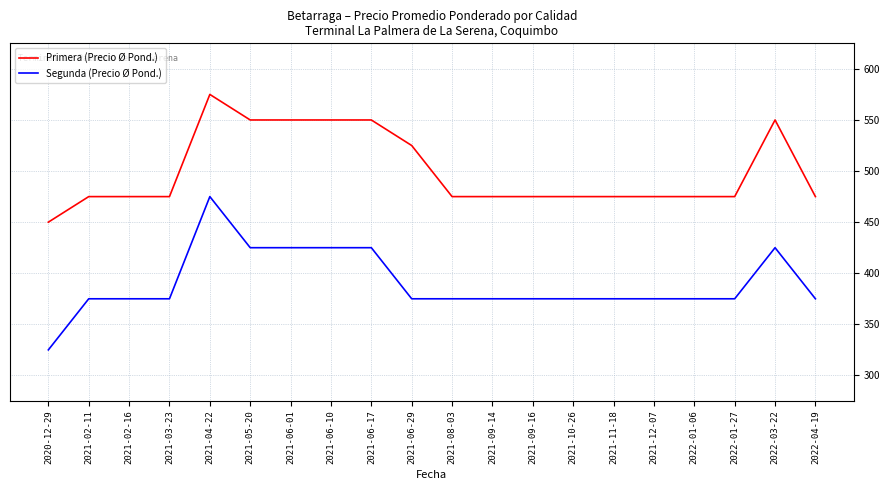

Is the value of Segunda (Precio Ø Pond.) at 2021-02-11 greater than the value of Primera (Precio Ø Pond.) at 2021-12-07?

No